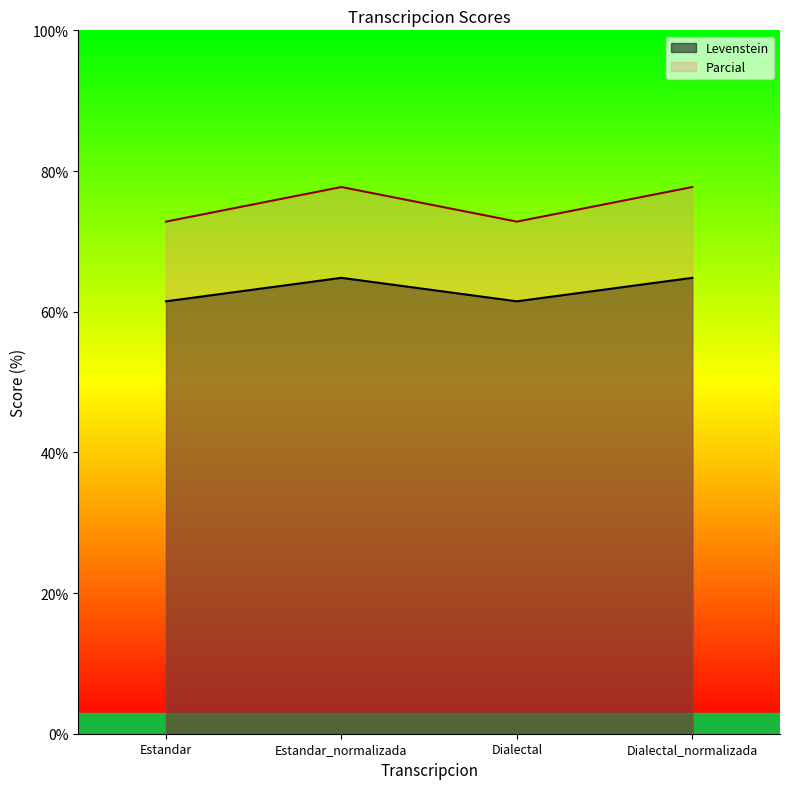

In Levenstein, how many points are lower than both neighbors (excluding endpoints)?

1